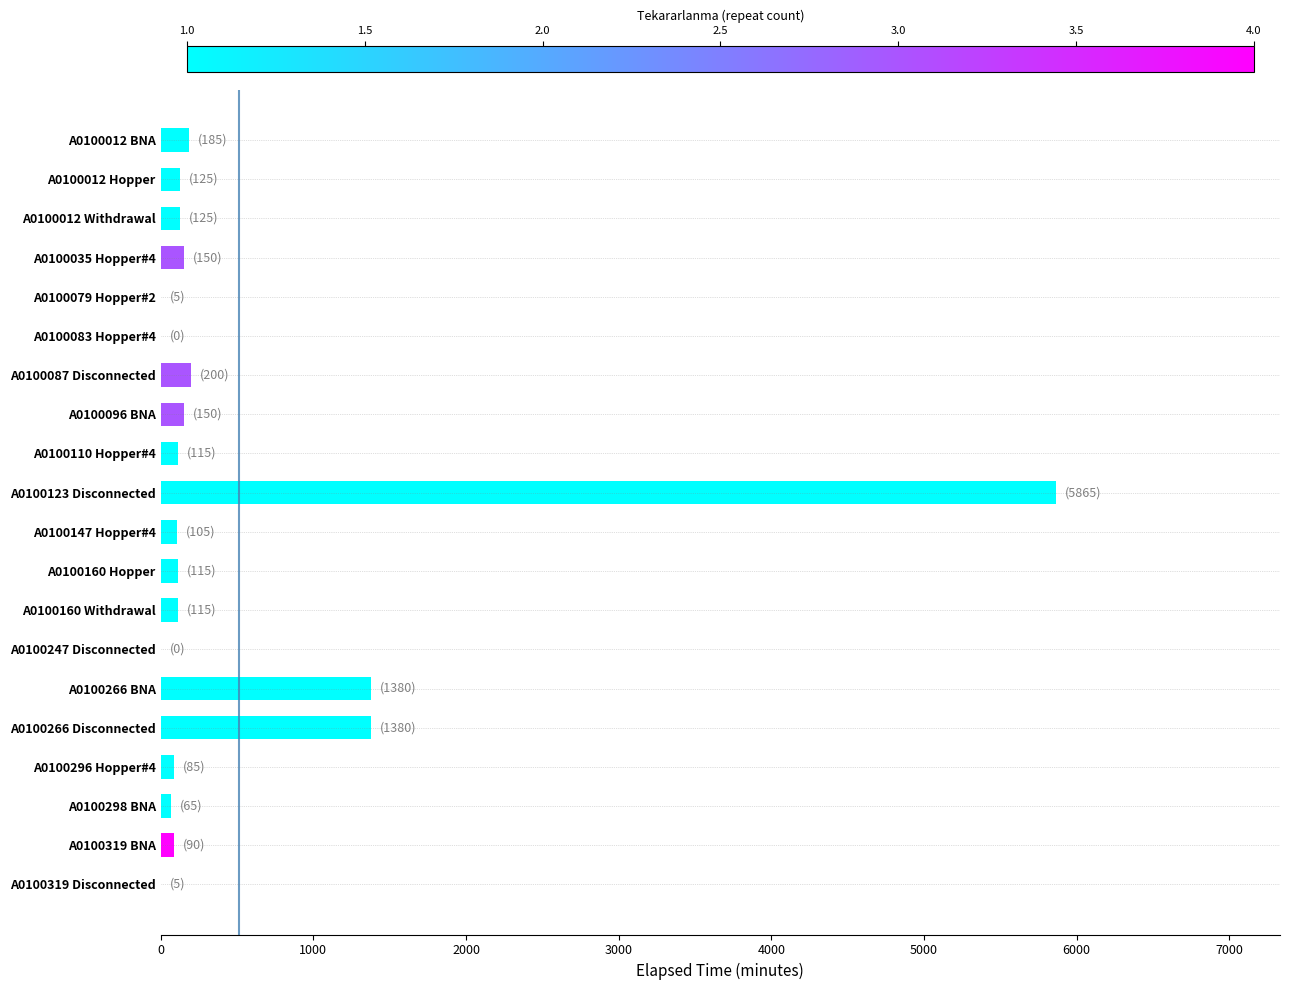

What is the sum of all values?

10260